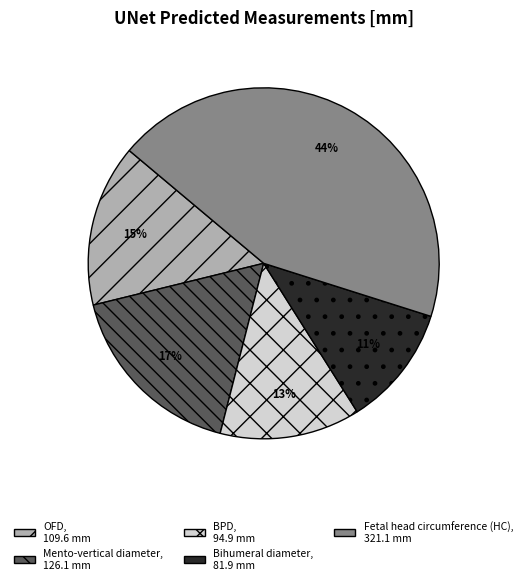

Does any single category account for the majority?

No